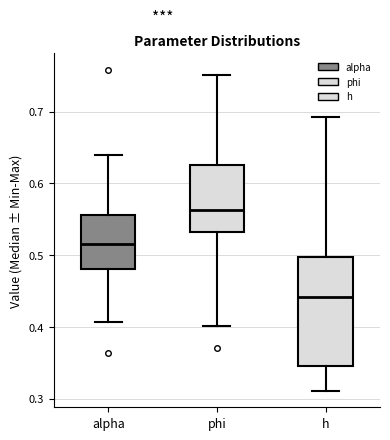

Where is the lower edge of the box for alpha on the y-axis? The values are not printed on the chart, so give them approximately, as read against the axis.

0.48